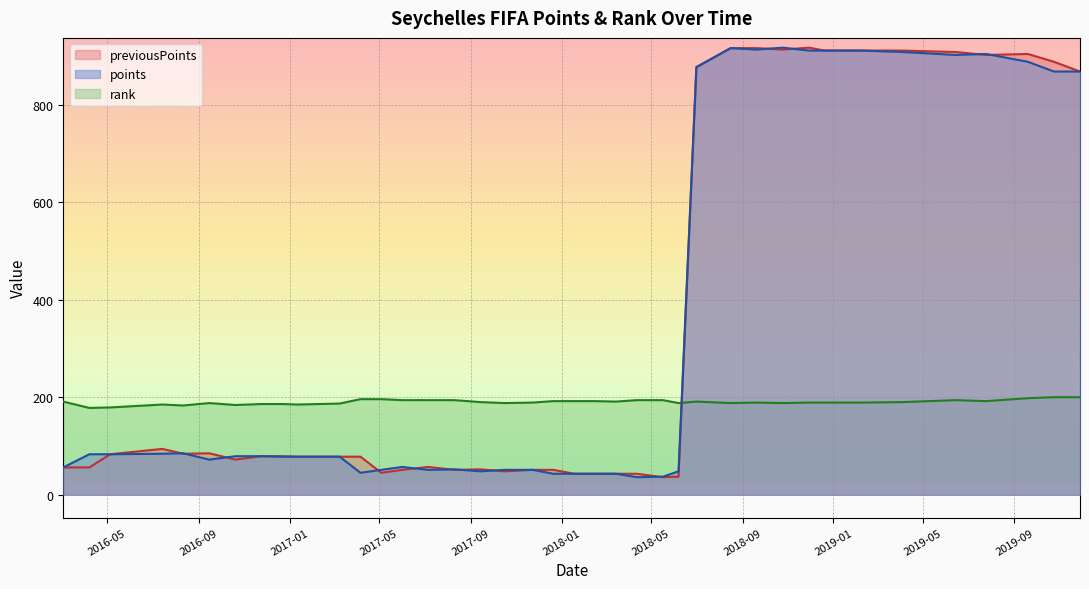

What is the difference between the highest and lowest values at 2016-11-24?

107